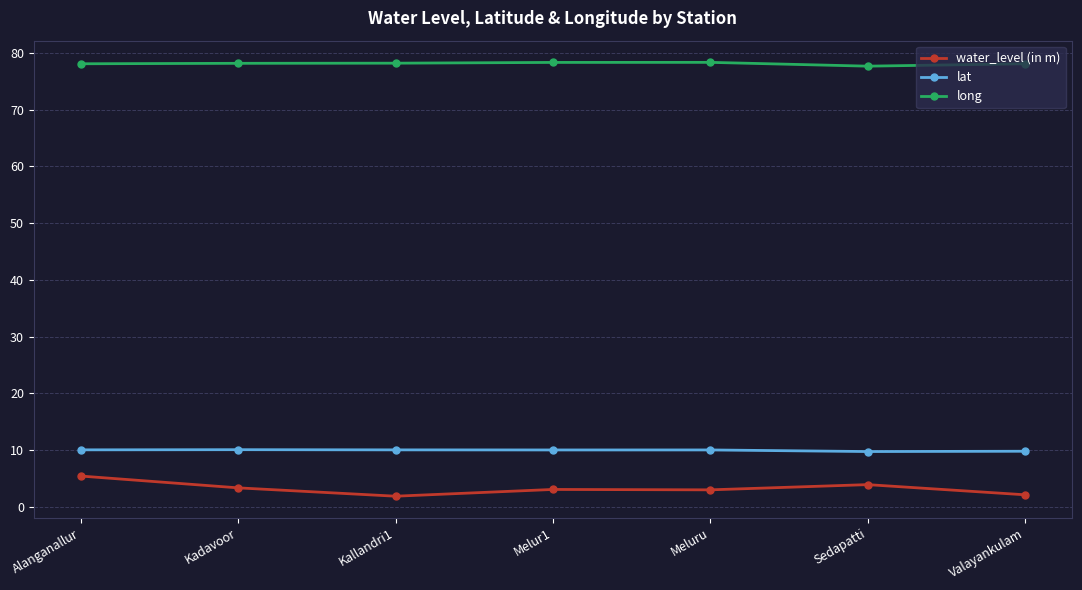

What is the label of the 5th point from the right?

Kallandri1